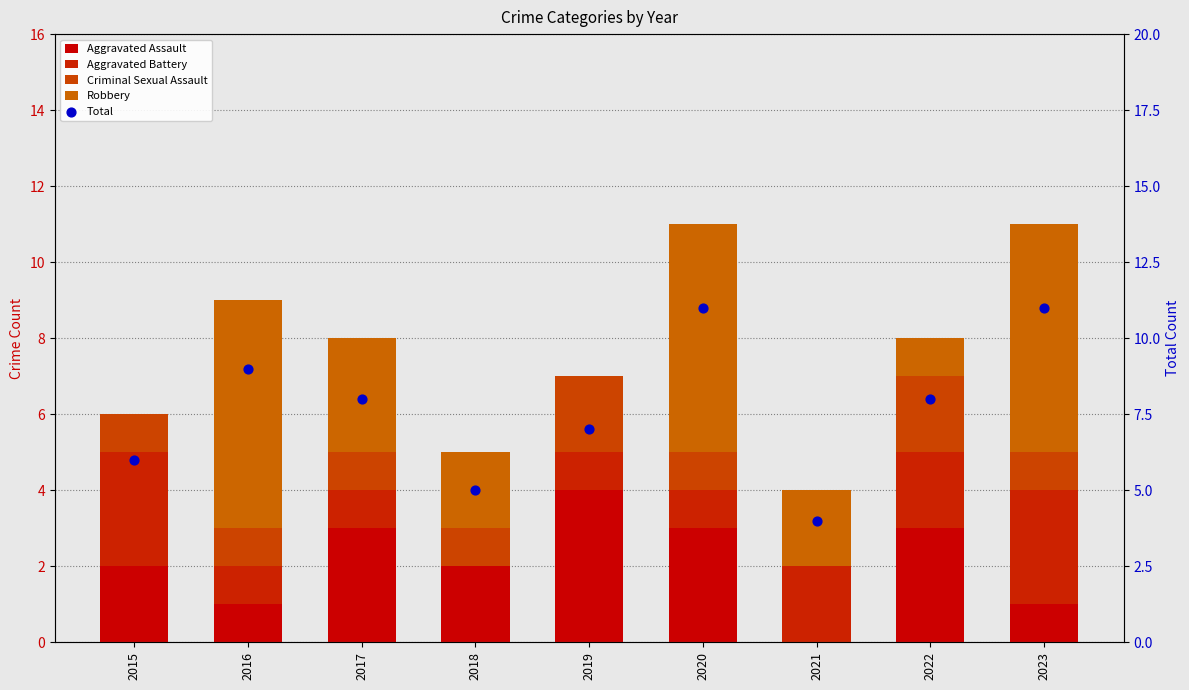

What are all the series names shown in the legend?

Aggravated Assault, Aggravated Battery, Criminal Sexual Assault, Robbery, Total